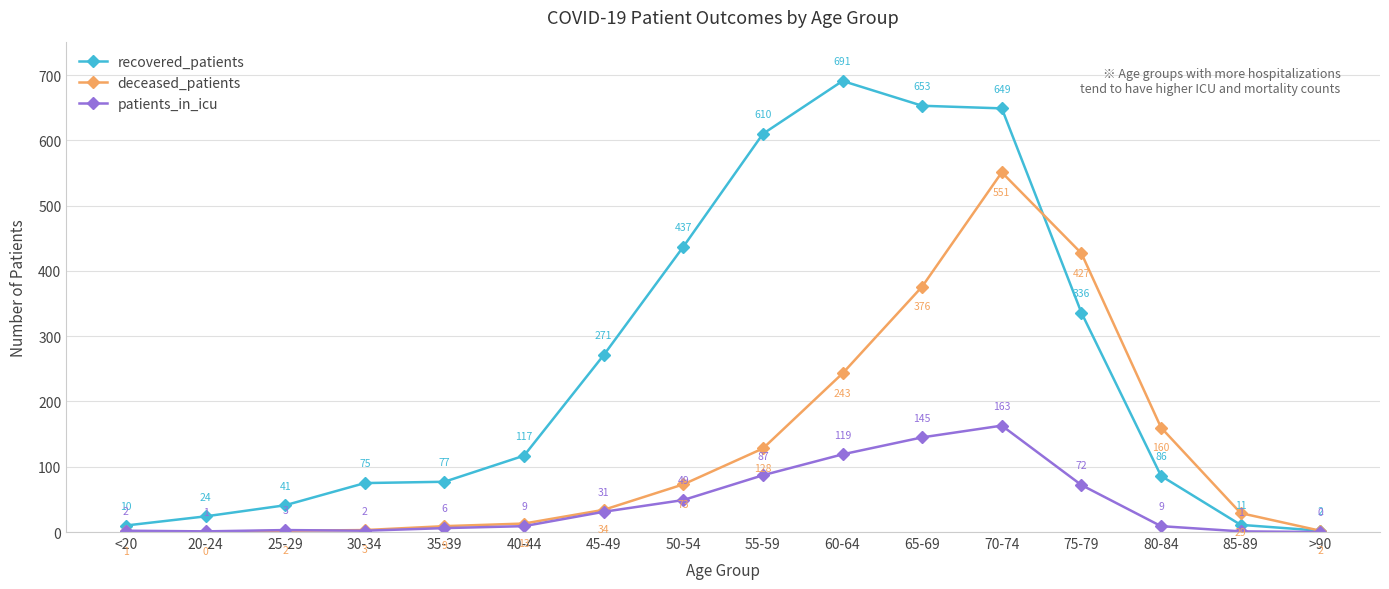

What is the total value across all series at 35-39?

92